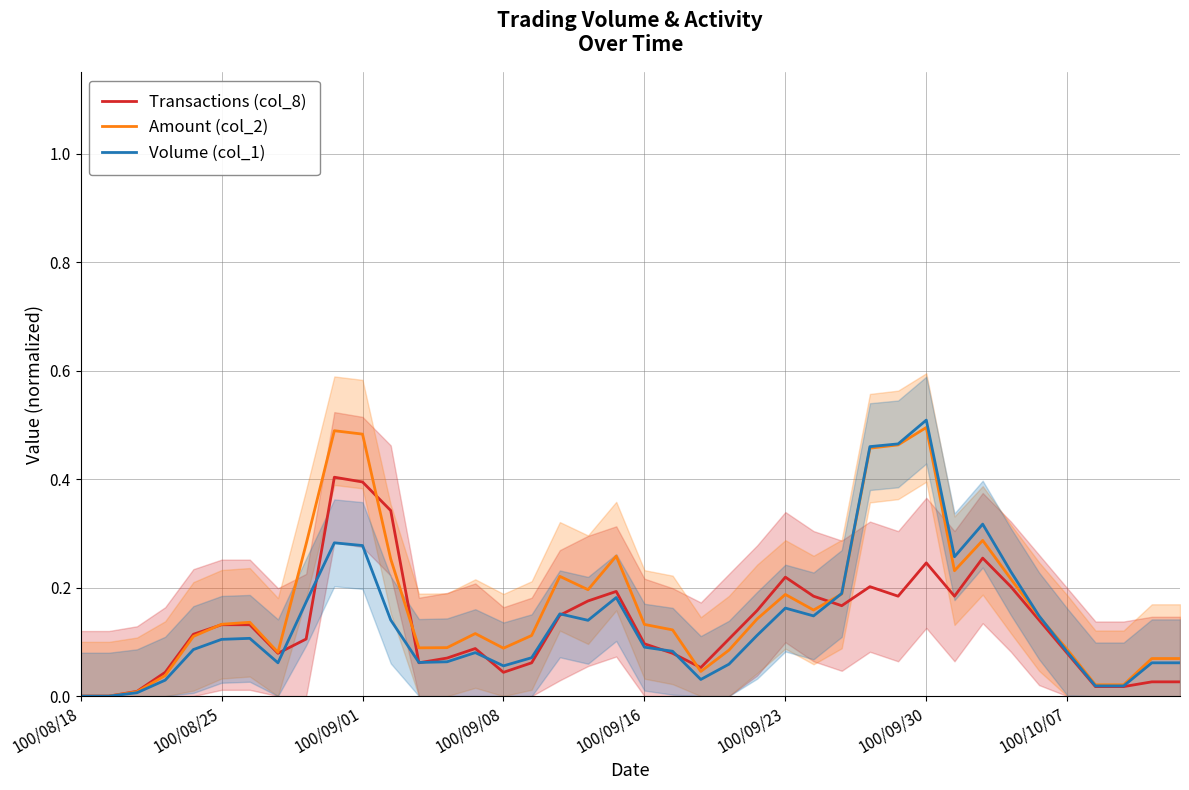

What is the average value of the Amount (col_2) series?

0.2